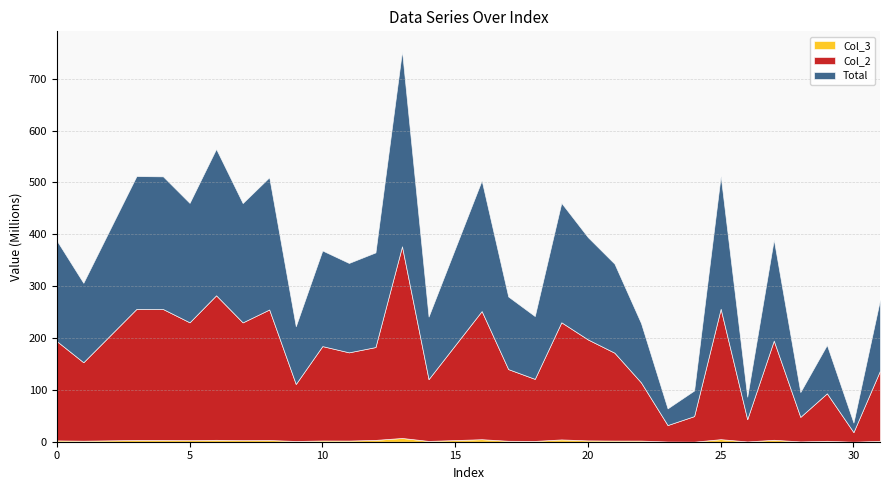

Reading left to right, transcribe all the data shown in this chart.

Total: 0=194002334.8	1=153264534.6	3=256189064.8	4=255912748.5	5=230310900.8	6=282408613.5	7=230154458.1	8=255039944.4	9=111365899.5	10=184430855.2	11=172398897.0	12=182561753.6	13=376904120.7	14=120701756.9	16=252008410.8	17=140064628.3	18=121191758.2	19=230364828.9	20=197260183.7	21=171713998.4	22=114413386.2	23=32149130.7	24=49407763.9	25=256481958.8	26=43430921.9	27=195046538.8	28=47904698.5	29=93362068.2	30=18490531.7	31=137120671.0
Col_2: 0=191468231.9	1=151262558.1	3=252842664.6	4=252569957.7	5=227302527.1	6=278719727.6	7=227148128.0	8=251708554.3	9=109911212.6	10=182021777.2	11=170146983.2	12=179044208.7	13=369642045.5	14=119125122.9	16=247152788.6	17=138235072.0	18=119608723.7	19=225926228.7	20=194683526.0	21=169471030.9	22=112208903.5	23=31729191.4	24=49275547.3	25=251540141.6	26=42863617.2	27=191288440.8	28=47278956.3	29=91563196.0	30=18441050.6	31=135329569.5
Col_3: 0=2534102.9	1=2001976.4	3=3346400.2	4=3342790.9	5=3008373.7	6=3688885.9	7=3006330.2	8=3331390.1	9=1454686.9	10=2409078.0	11=2251913.8	12=3517544.9	13=7262075.2	14=1576634.0	16=4855622.2	17=1829556.2	18=1583034.5	19=4438600.2	20=2576657.6	21=2242967.5	22=2204482.7	23=419939.3	24=132216.6	25=4941817.2	26=567304.6	27=3758098.0	28=625742.1	29=1798872.2	30=49481.2	31=1791101.6